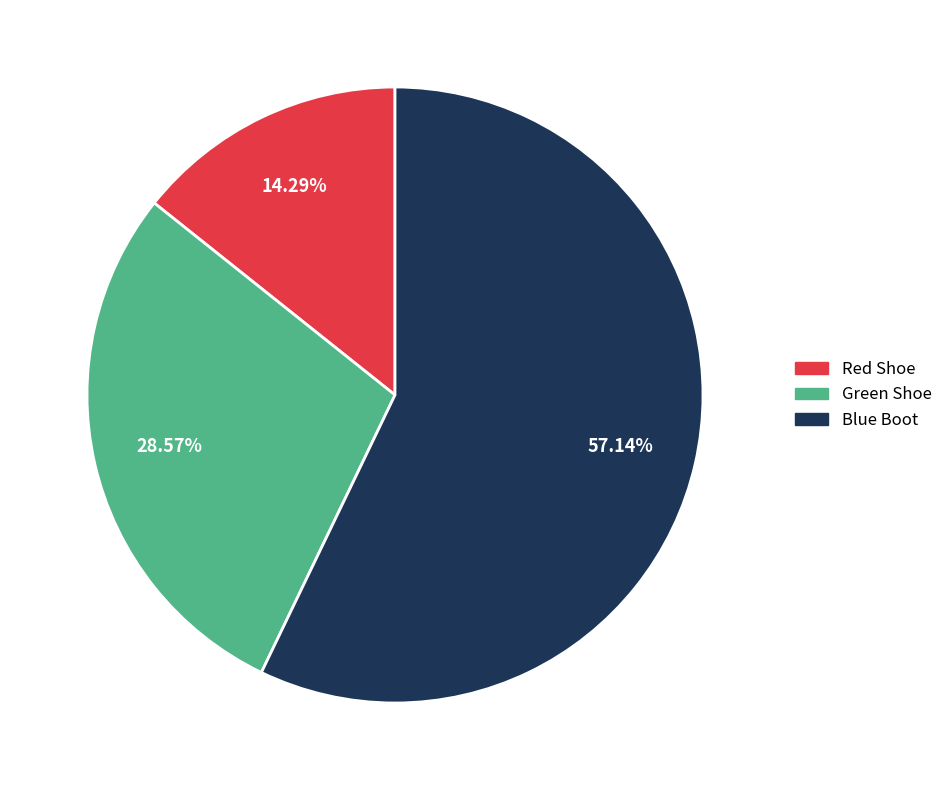

Is it true that Blue Boot is 57% of the pie?

True